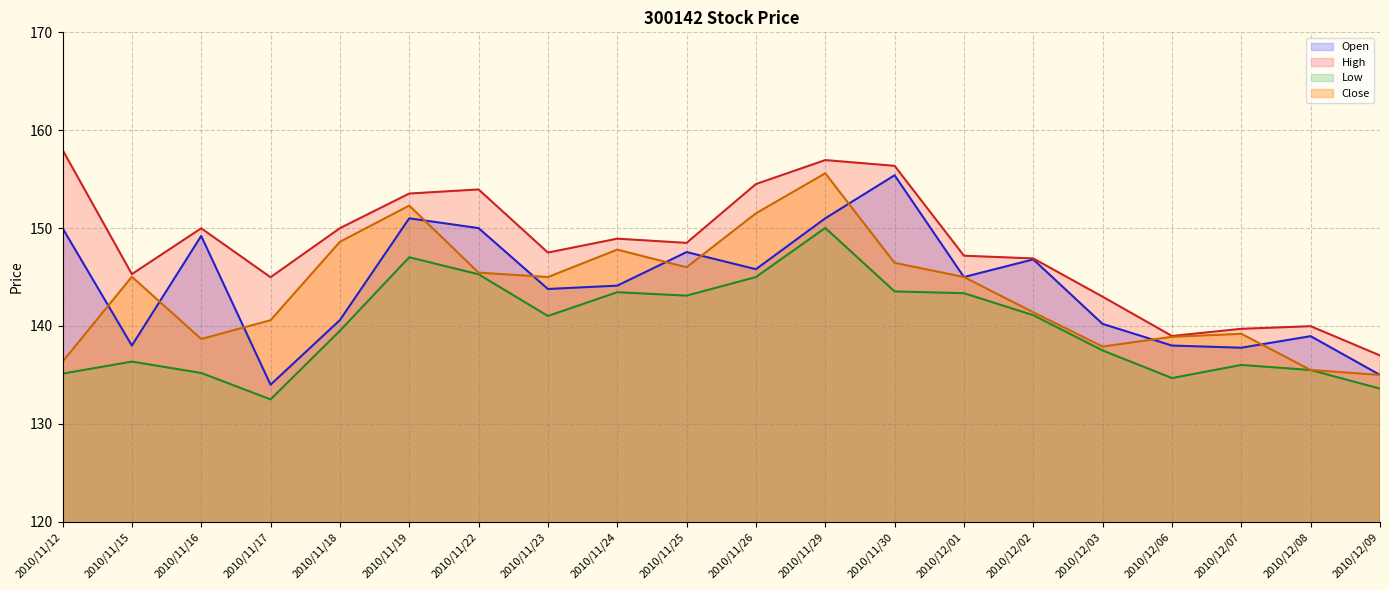

What is the label of the 12th point from the right?

2010/11/24